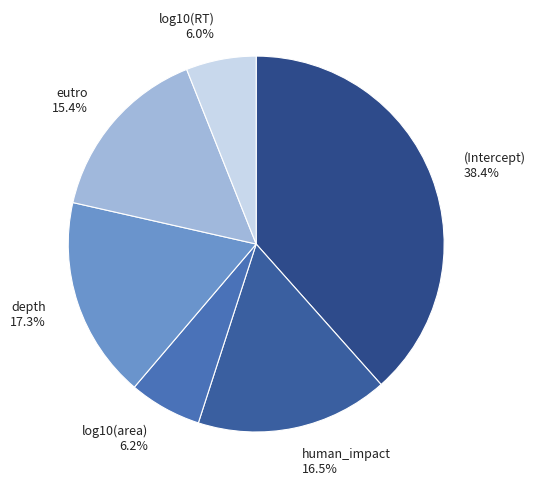

Combined, do eutro and depth account for over 50%?

No